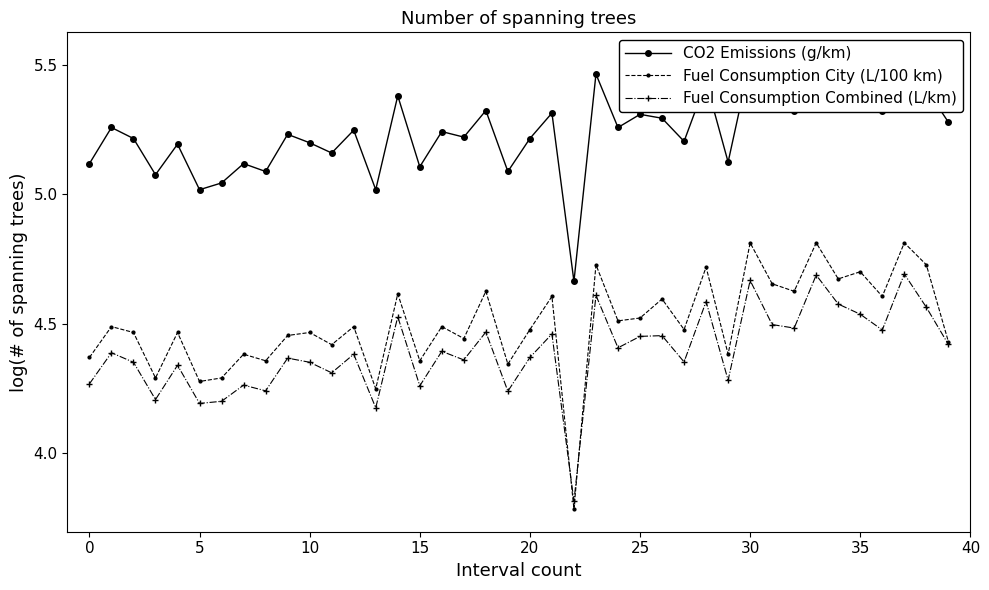

Which series has the largest range (max minus min)?

Fuel Consumption City (L/100 km)